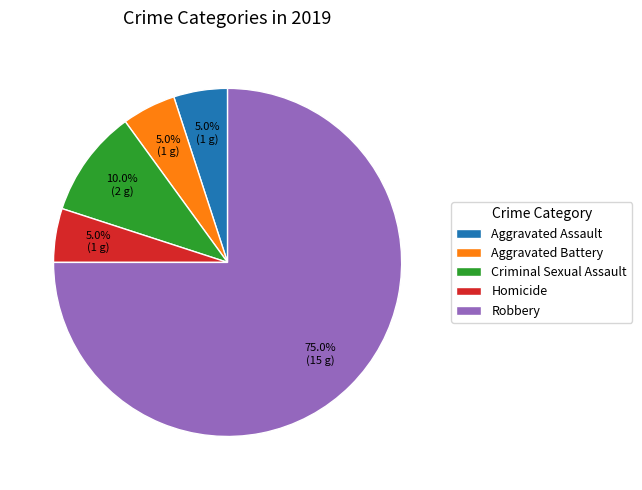

What is the largest slice in the pie chart?

Robbery